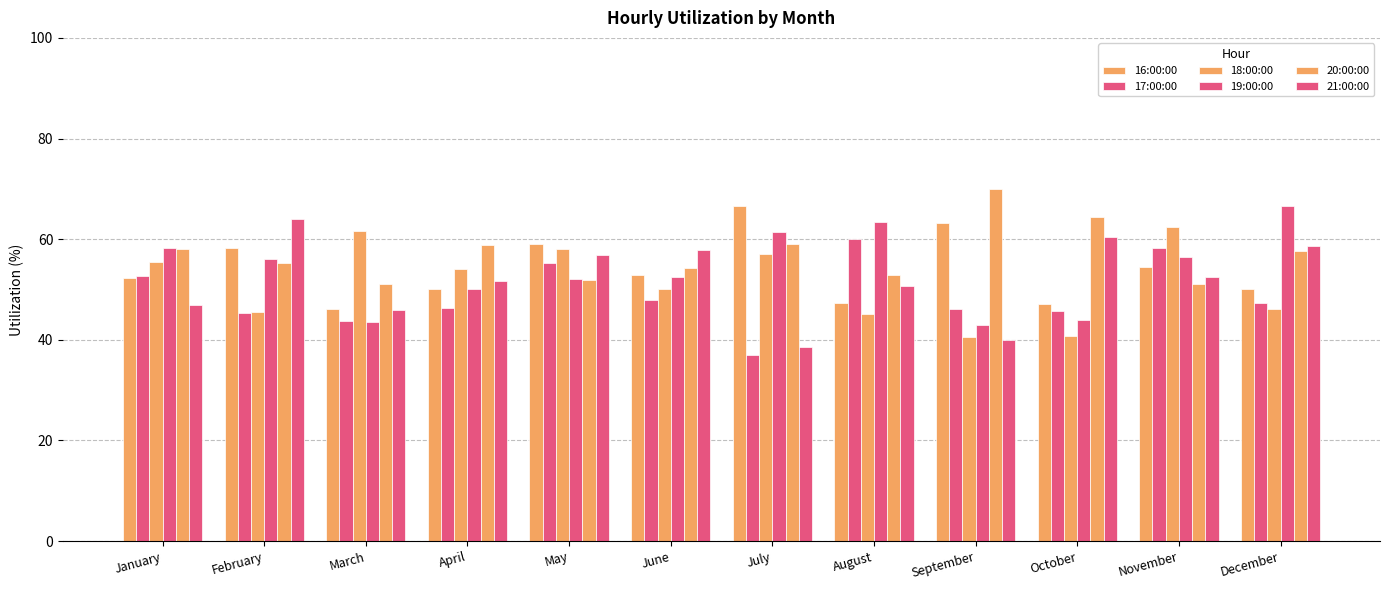

How many bars are there in total?

72